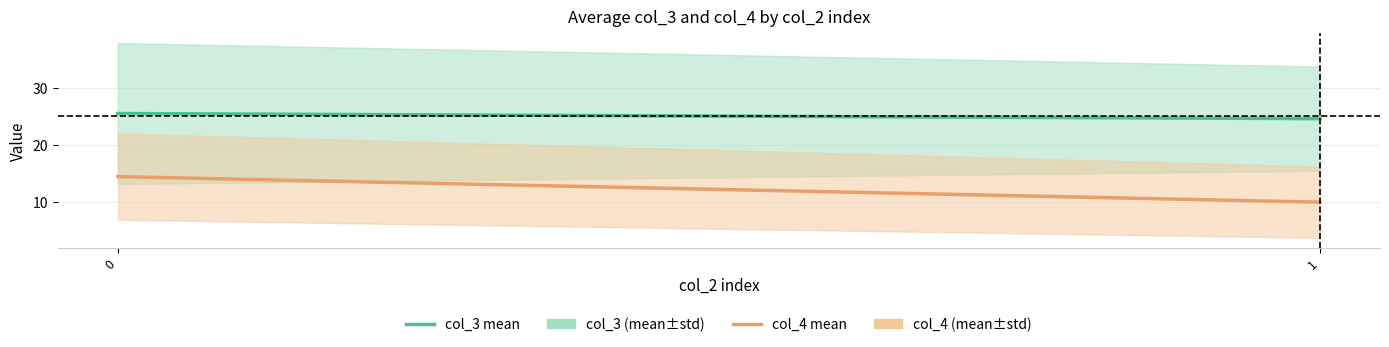

What is the spread (max minus min) of values at 0?

11.1